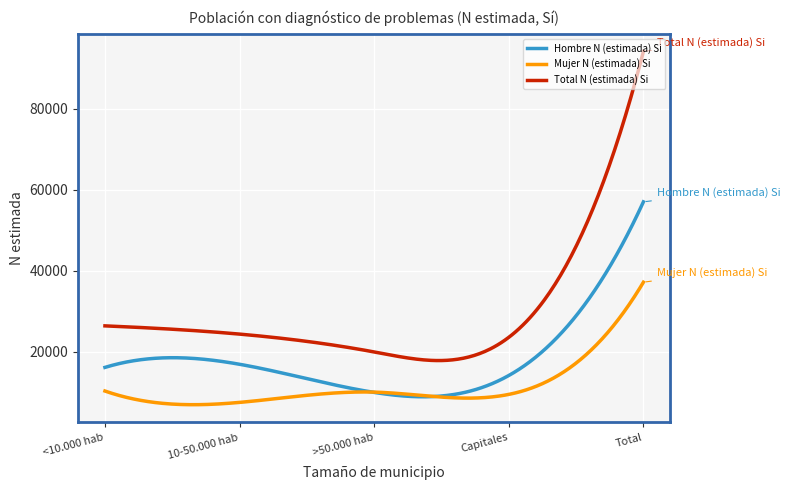

How many lines are shown in the chart?

3